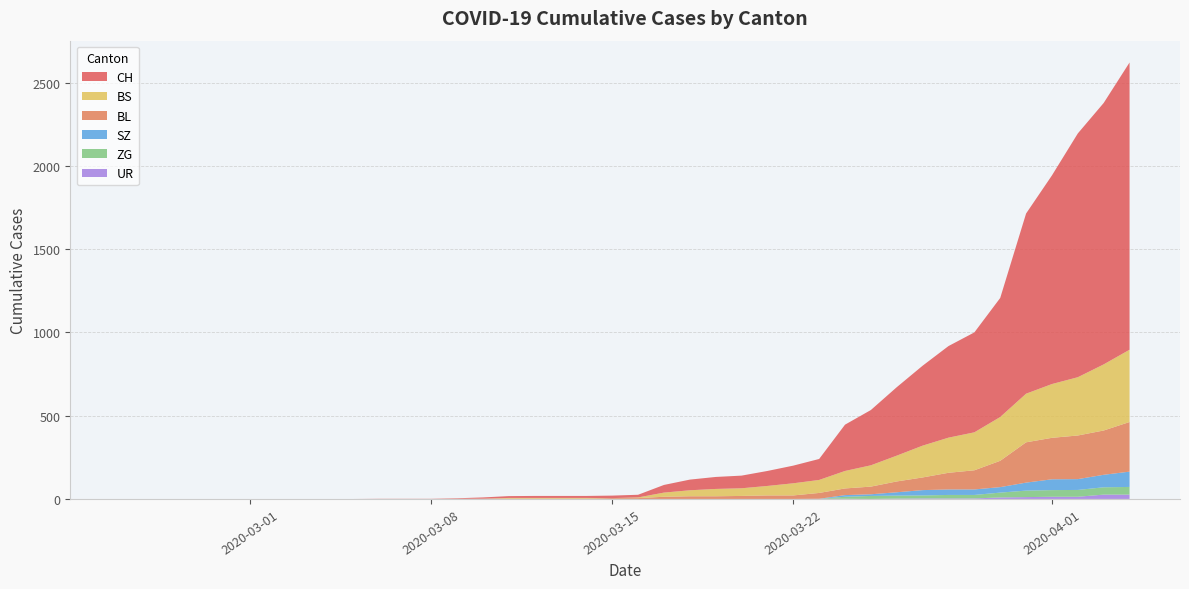

Reading left to right, what are all the values shown in this chart?

CH: 0=0	1=0	2=0	3=0	4=0	5=0	6=0	7=0	8=0	9=0	10=1	11=1	12=1	13=3	14=7	15=11	16=12	17=12	18=12	19=15	20=16	21=46	22=64	23=72	24=76	25=90	26=106	27=126	28=278	29=332	30=411	31=480	32=550	33=600	34=715	35=1082	36=1253	37=1464	38=1570	39=1725
BL: 0=0	1=0	2=0	3=0	4=0	5=0	6=0	7=0	8=0	9=0	10=0	11=0	12=0	13=1	14=2	15=2	16=2	17=2	18=2	19=5	20=5	21=13	22=16	23=16	24=18	25=21	26=21	27=35	28=40	29=46	30=65	31=76	32=100	33=115	34=158	35=242	36=249	37=262	38=266	39=298
BS: 0=0	1=0	2=0	3=0	4=0	5=0	6=0	7=0	8=0	9=0	10=0	11=0	12=0	13=0	14=0	15=4	16=4	17=4	18=4	19=0	20=4	21=25	22=36	23=44	24=46	25=57	26=73	27=78	28=105	29=128	30=155	31=191	32=211	33=228	34=263	35=292	36=323	37=350	38=397	39=434
ZG: 0=0	1=0	2=0	3=0	4=0	5=0	6=0	7=0	8=0	9=0	10=0	11=0	12=0	13=0	14=0	15=0	16=0	17=0	18=0	19=0	20=0	21=0	22=0	23=0	24=0	25=0	26=0	27=0	28=12	29=18	30=18	31=18	32=21	33=21	34=29	35=39	36=40	37=41	38=44	39=46
SZ: 0=0	1=0	2=0	3=0	4=0	5=0	6=0	7=0	8=0	9=0	10=0	11=0	12=0	13=0	14=0	15=0	16=0	17=0	18=0	19=0	20=0	21=0	22=0	23=0	24=0	25=0	26=0	27=0	28=10	29=10	30=20	31=32	32=33	33=33	34=33	35=48	36=65	37=65	38=75	39=92
UR: 0=0	1=0	2=0	3=0	4=0	5=0	6=0	7=0	8=0	9=0	10=0	11=0	12=0	13=0	14=0	15=0	16=0	17=0	18=0	19=0	20=0	21=0	22=0	23=0	24=0	25=0	26=0	27=1	28=1	29=0	30=2	31=3	32=3	33=3	34=9	35=11	36=13	37=13	38=26	39=26